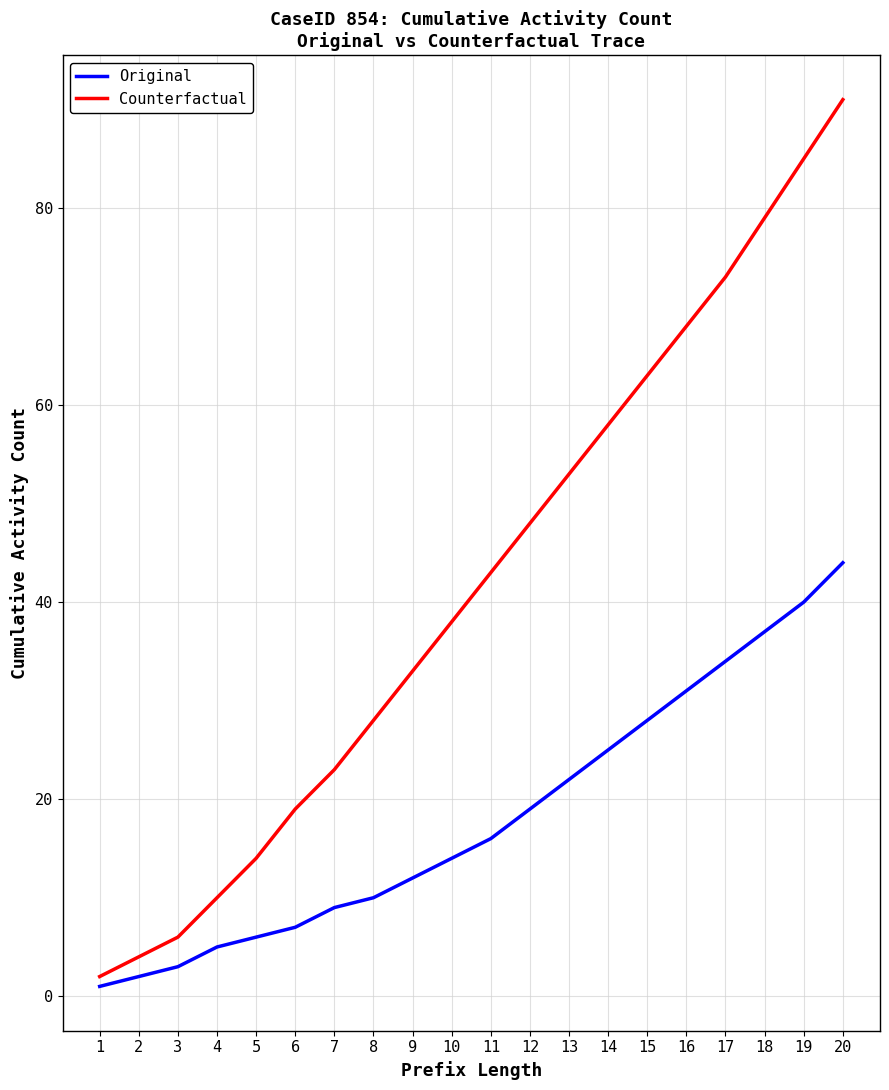

What is the difference between the maximum and minimum values in the Counterfactual series?

89